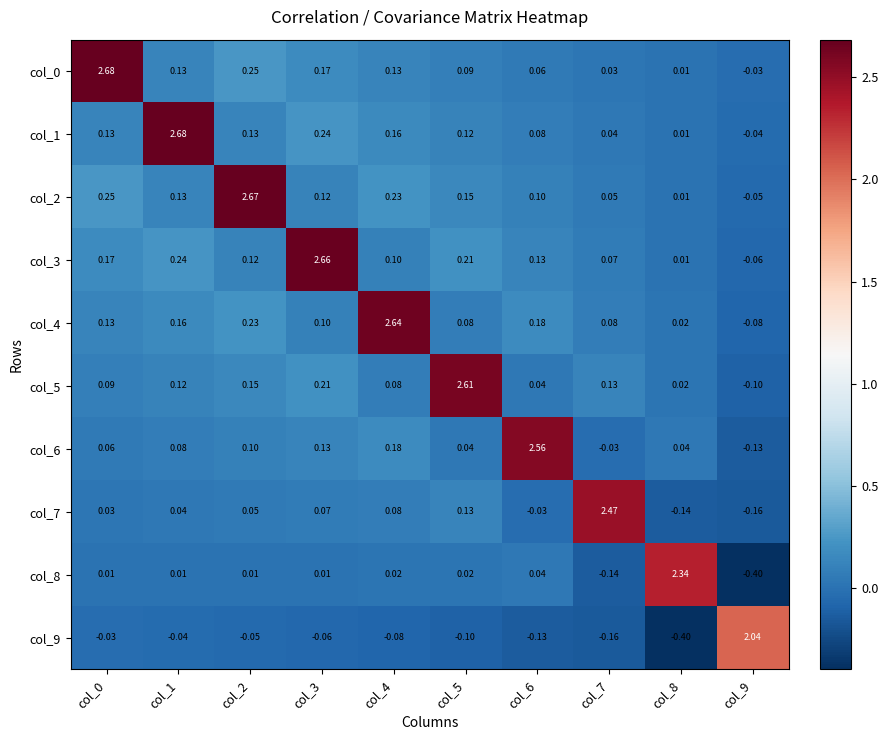

How many positive values does the col_0 series have?

9